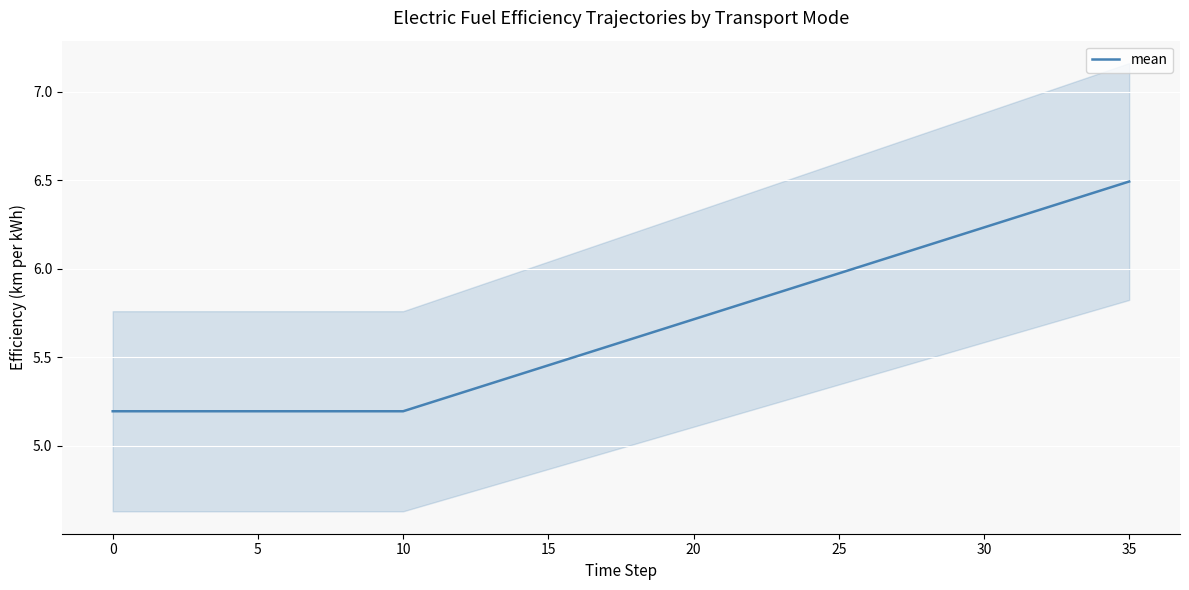

The value at 33 is 6.4. True or false?

True